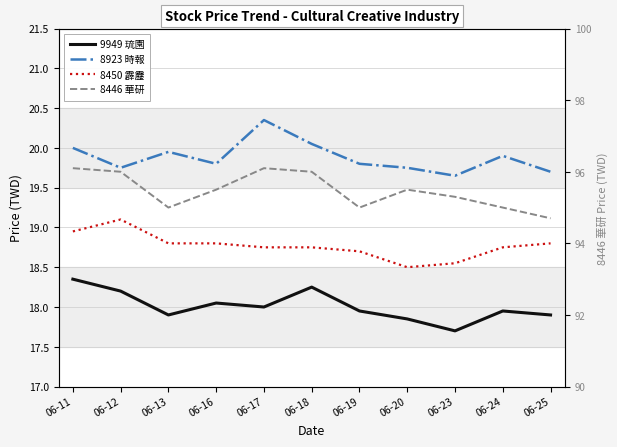

Reading left to right, transcribe all the data shown in this chart.

9949 琉園: 06-11=18.4	06-12=18.2	06-13=17.9	06-16=18.1	06-17=18.0	06-18=18.2	06-19=17.9	06-20=17.9	06-23=17.7	06-24=17.9	06-25=17.9
8923 時報: 06-11=20.0	06-12=19.8	06-13=19.9	06-16=19.8	06-17=20.4	06-18=20.1	06-19=19.8	06-20=19.8	06-23=19.6	06-24=19.9	06-25=19.7
8450 霹靂: 06-11=18.9	06-12=19.1	06-13=18.8	06-16=18.8	06-17=18.8	06-18=18.8	06-19=18.7	06-20=18.5	06-23=18.6	06-24=18.8	06-25=18.8
8446 華研: 06-11=96.1	06-12=96.0	06-13=95.0	06-16=95.5	06-17=96.1	06-18=96.0	06-19=95.0	06-20=95.5	06-23=95.3	06-24=95.0	06-25=94.7